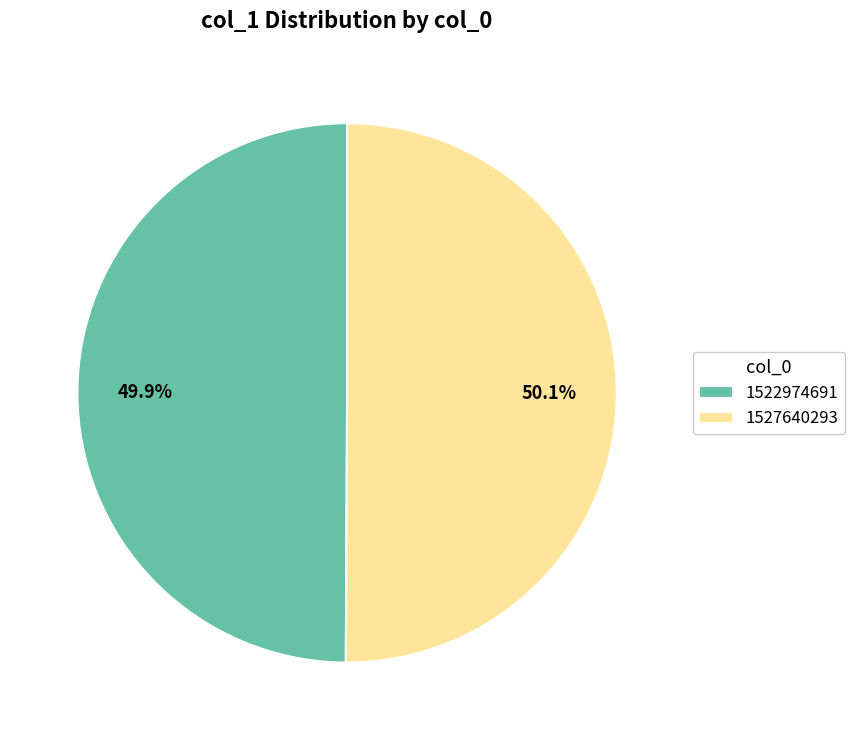

What portion of the pie excludes 1527640293?

49.9%